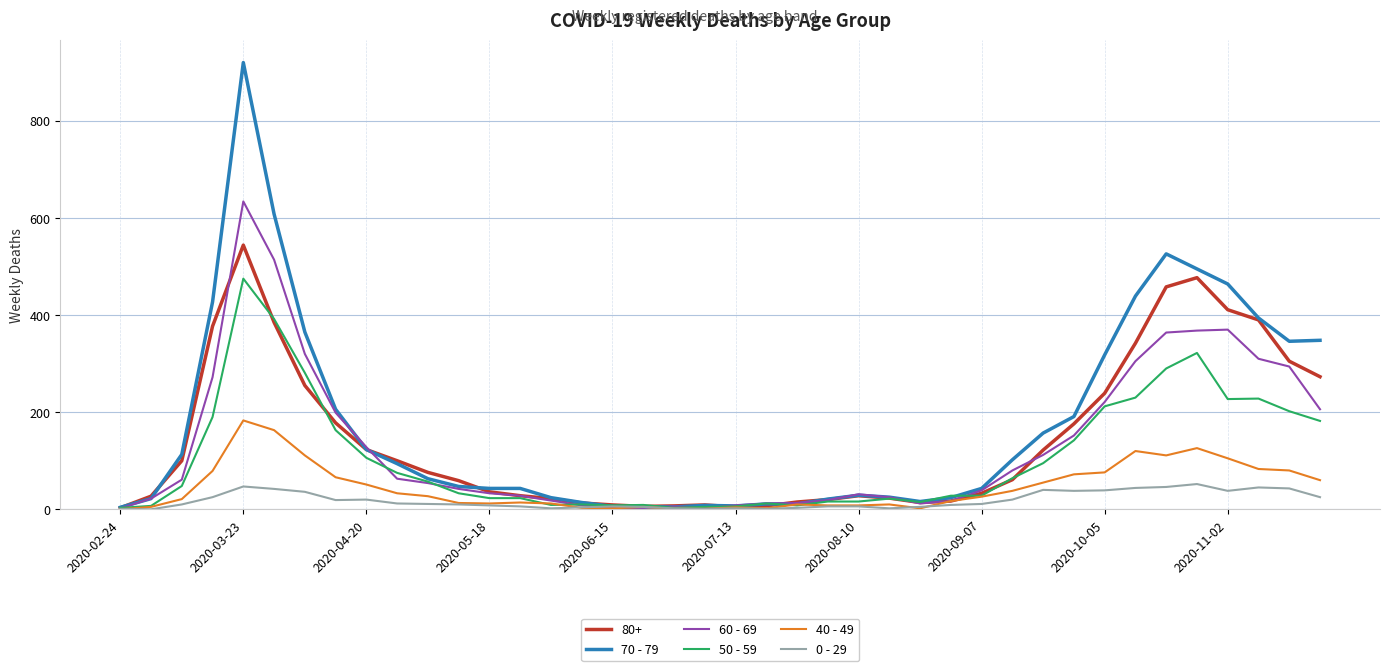

How many categories are shown in the chart?

40